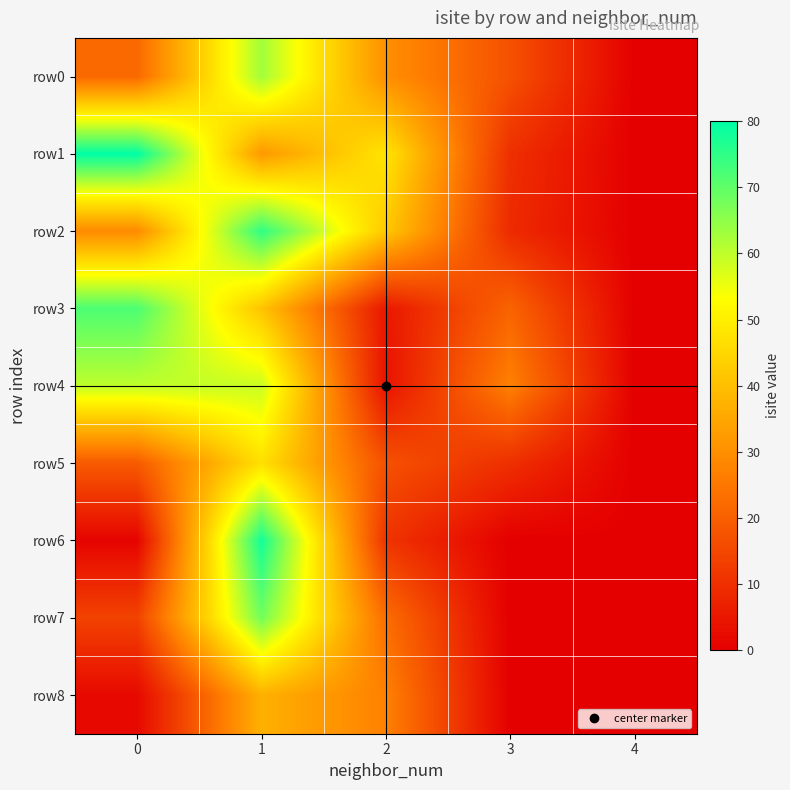

At 0, list the series in order from largest to smallest.

row1, row3, row4, row2, row0, row5, row7, row8, row6